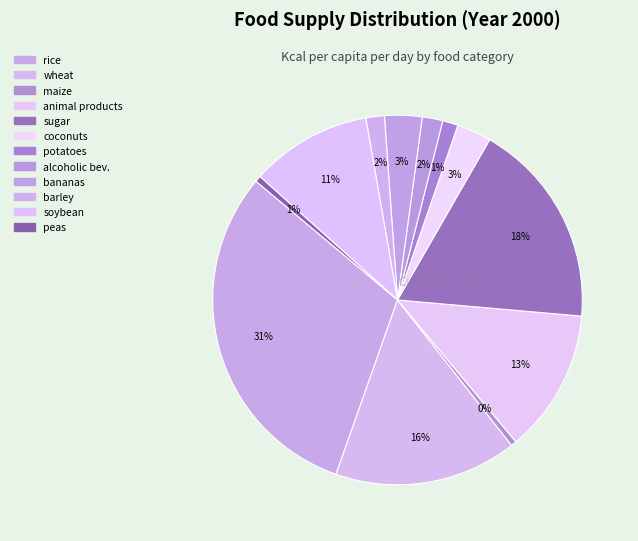

To the nearest percent, what is the average slice percentage?

8%